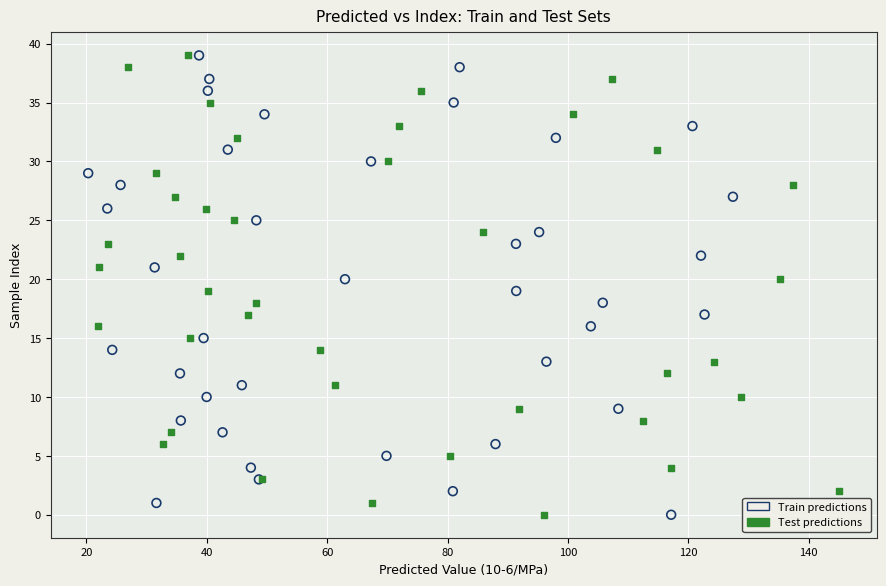

What are all the series names shown in the legend?

Train predictions, Test predictions